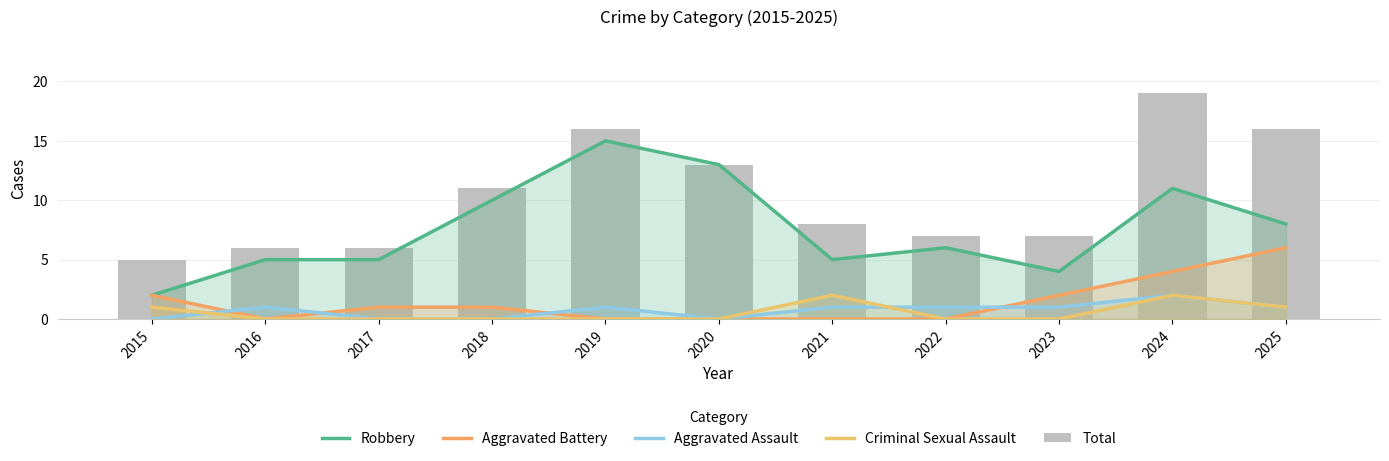

List the series in order of their peak value, lowest first.

Aggravated Assault, Criminal Sexual Assault, Aggravated Battery, Robbery, Total